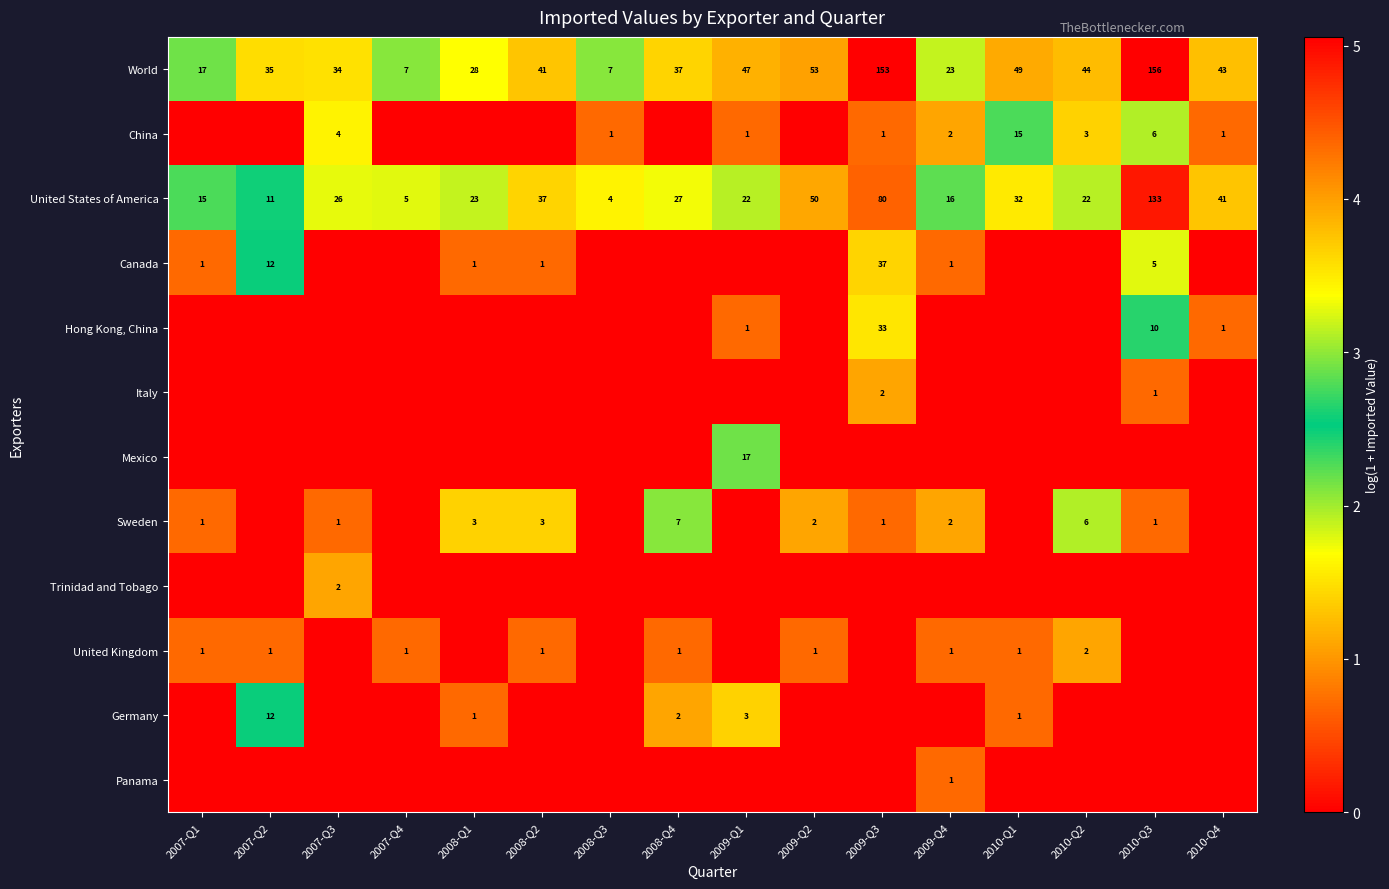

What is the difference between the World values at 2009-Q1 and 2010-Q4?

4